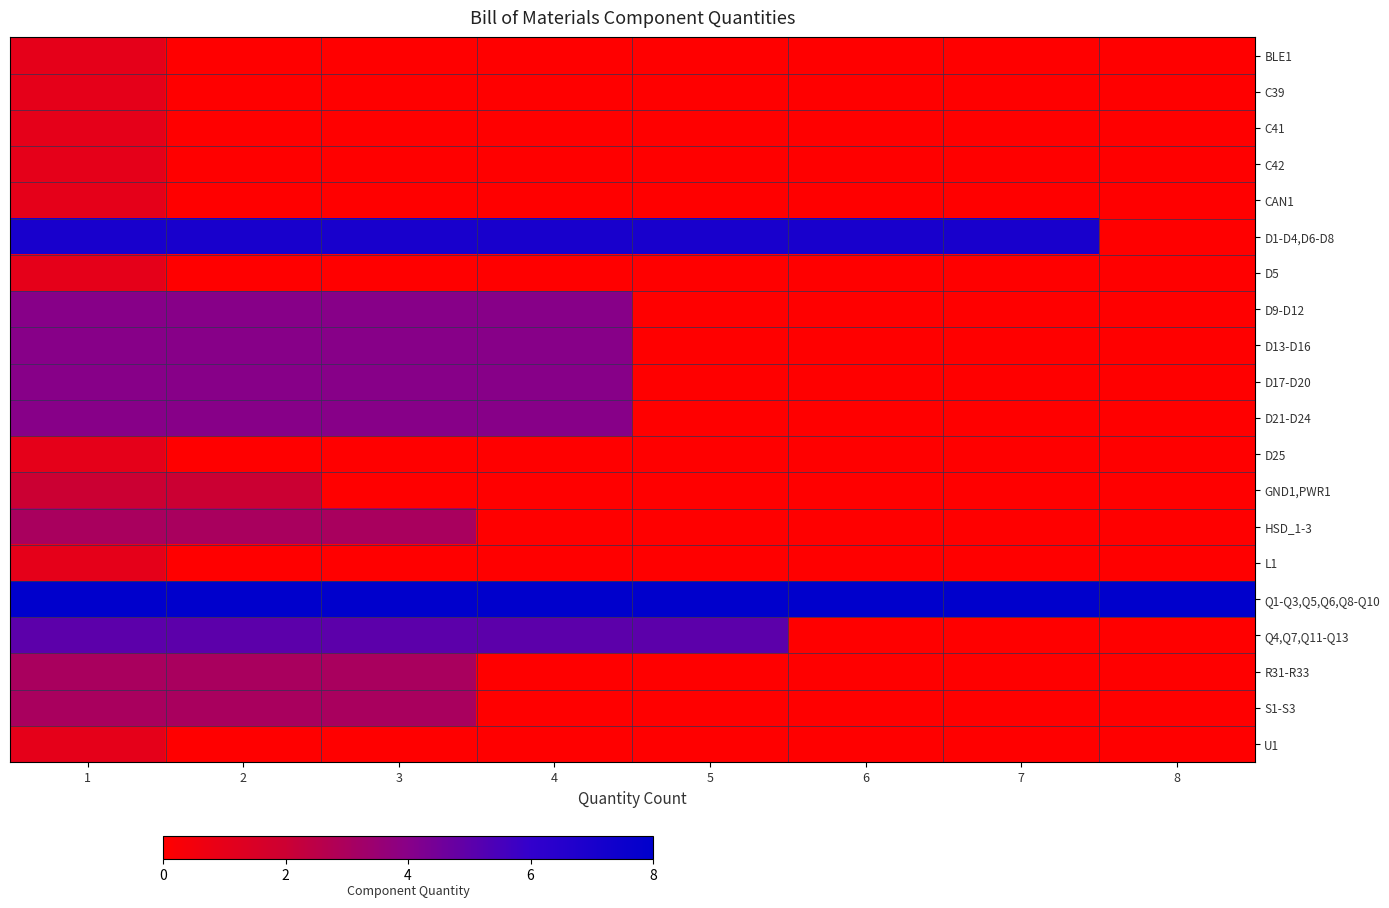

What is the maximum value shown in the chart?

8